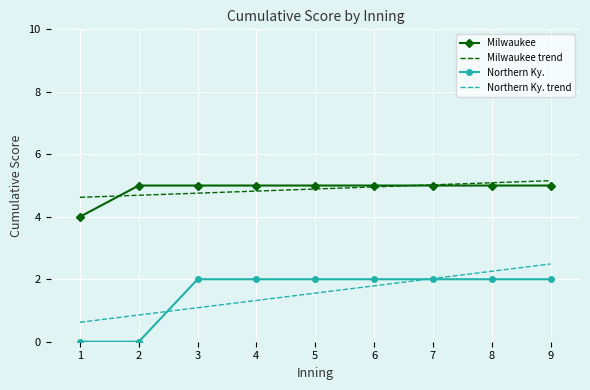

Reading left to right, list all the values displayed in this chart.

Milwaukee: 4.0	5.0	5.0	5.0	5.0	5.0	5.0	5.0	5.0
Milwaukee trend: 4.6	4.7	4.8	4.8	4.9	5.0	5.0	5.1	5.2
Northern Ky.: 0.0	0.0	2.0	2.0	2.0	2.0	2.0	2.0	2.0
Northern Ky. trend: 0.6	0.9	1.1	1.3	1.6	1.8	2.0	2.3	2.5